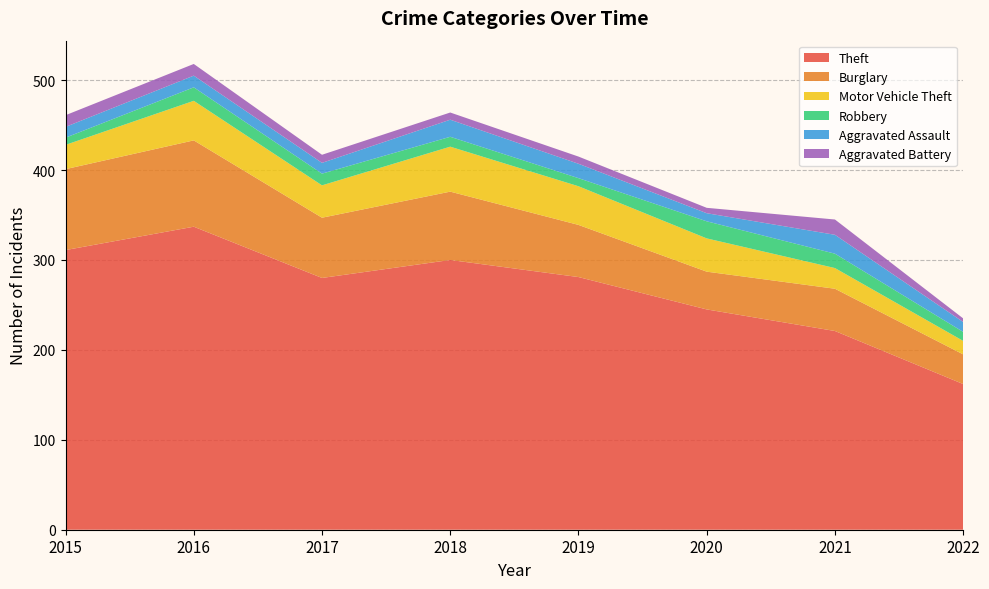

Reading right to left, extract all data points from this chart.

Theft: 2022=162	2021=221	2020=245	2019=281	2018=300	2017=280	2016=337	2015=311
Burglary: 2022=33	2021=47	2020=42	2019=58	2018=76	2017=67	2016=96	2015=90
Motor Vehicle Theft: 2022=15	2021=23	2020=37	2019=43	2018=50	2017=36	2016=44	2015=27
Robbery: 2022=10	2021=16	2020=19	2019=9	2018=11	2017=13	2016=15	2015=8
Aggravated Assault: 2022=11	2021=21	2020=9	2019=16	2018=19	2017=12	2016=13	2015=12
Aggravated Battery: 2022=4	2021=17	2020=6	2019=8	2018=8	2017=9	2016=13	2015=13